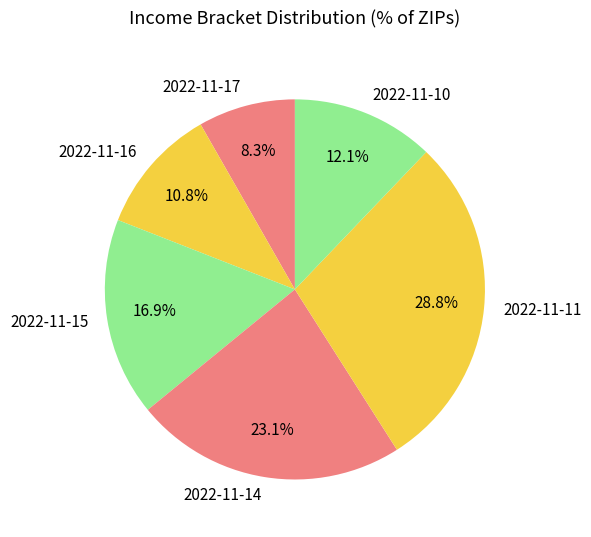

Which category has the smallest portion of the pie?

2022-11-17